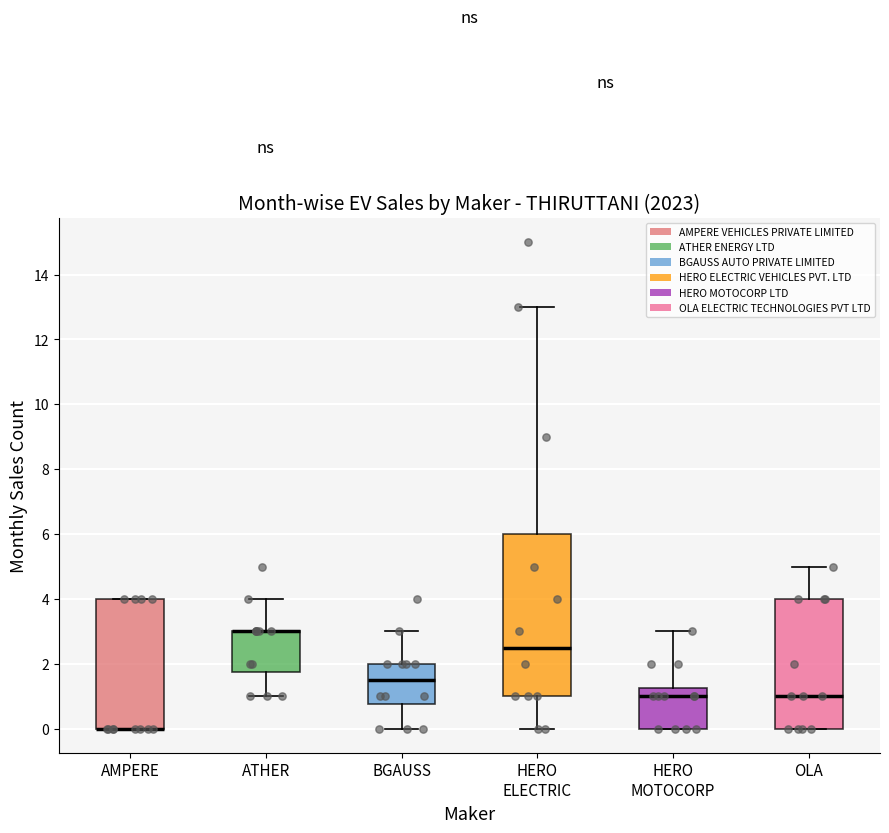

Where is the lower edge of the box for AMPERE on the y-axis? The values are not printed on the chart, so give them approximately, as read against the axis.

0.0